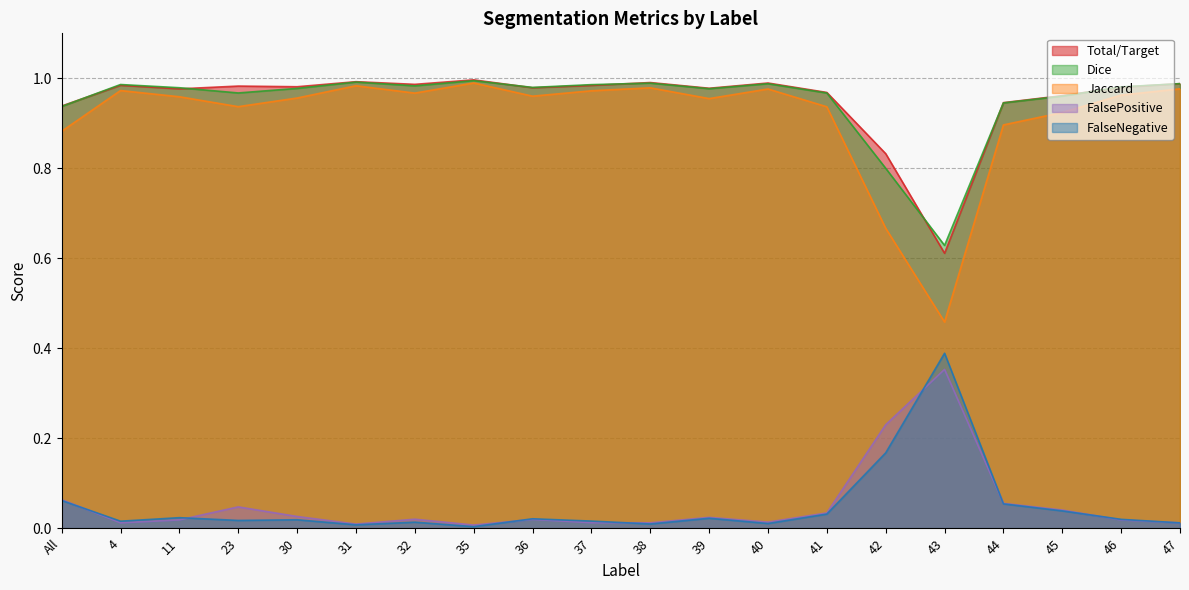

List the series in order of their peak value, lowest first.

FalsePositive, FalseNegative, Jaccard, Dice, Total/Target